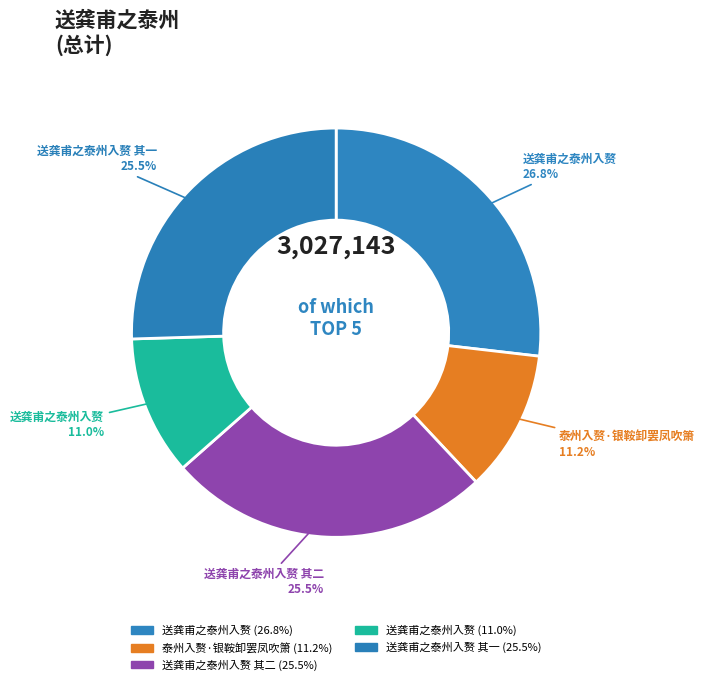

How many slices are in this pie chart?

5